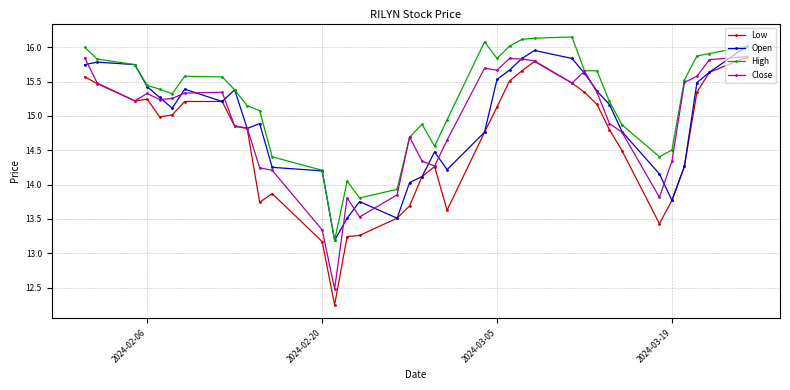

What is the value of the Low point at the 4th from the left?

15.2